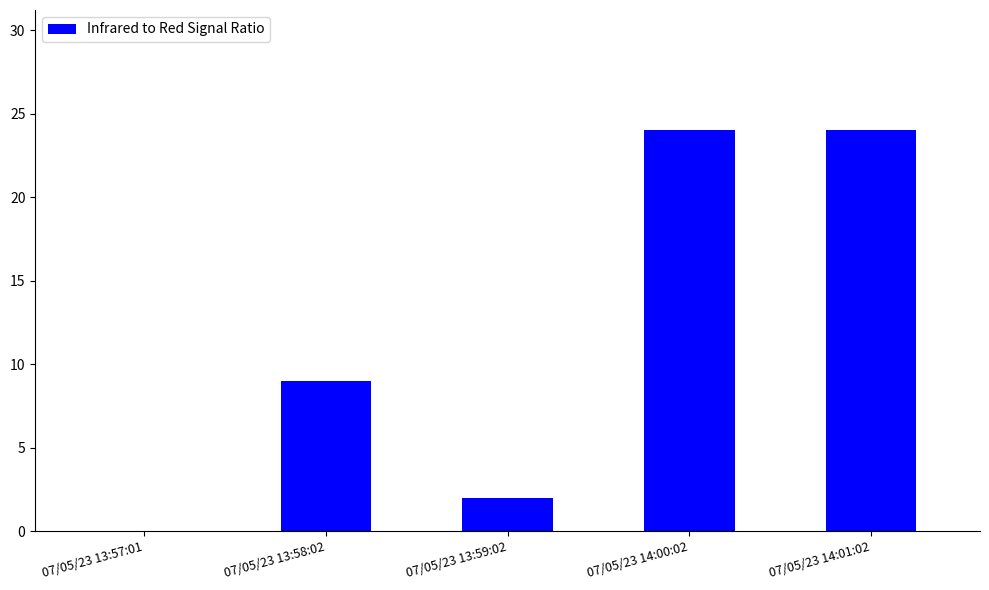

Read the value at 07/05/23 13:58:02, to the nearest 10.

10